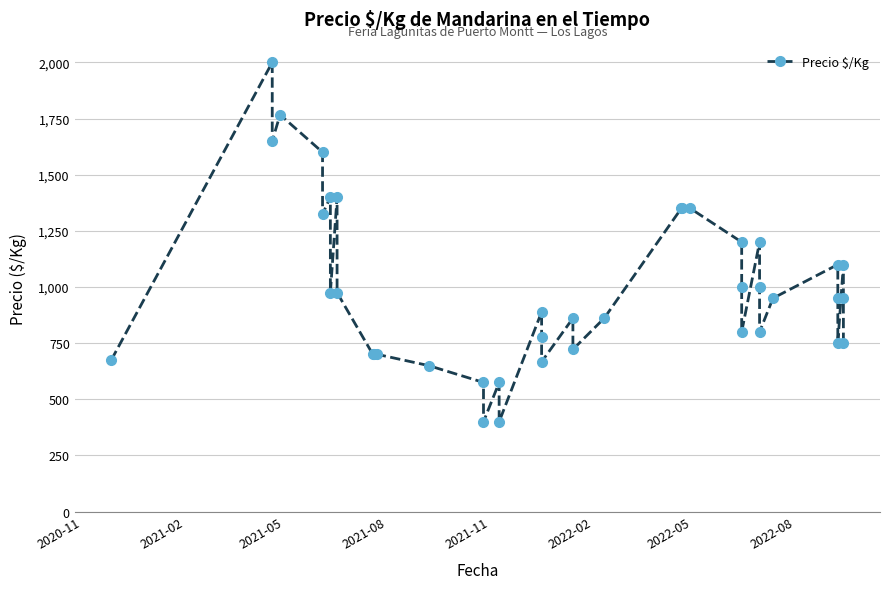

What value does the data have at 2020-11?

675